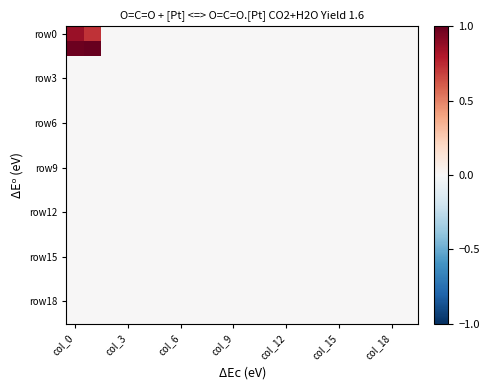

Count the number of data series in this chart.

20